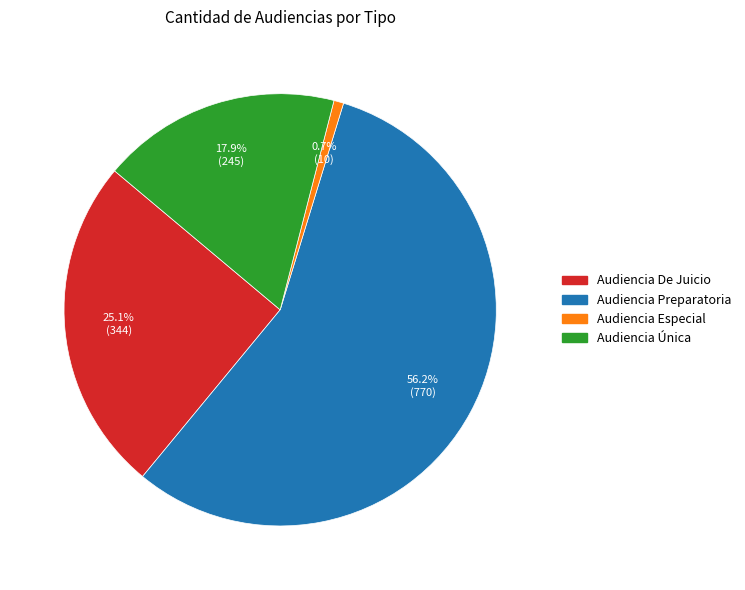

Is there a majority slice in this chart?

Yes